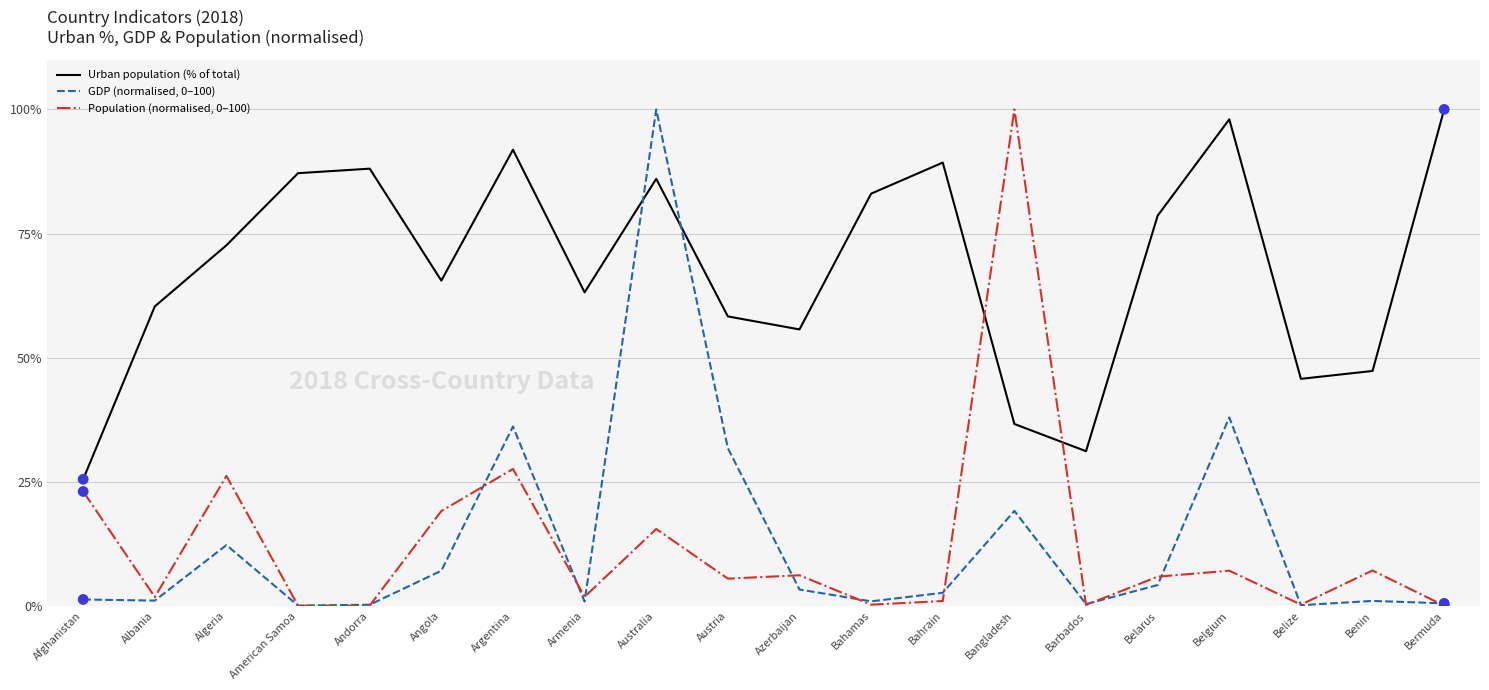

Which series changed the most between Azerbaijan and Barbados?

Urban population (% of total)